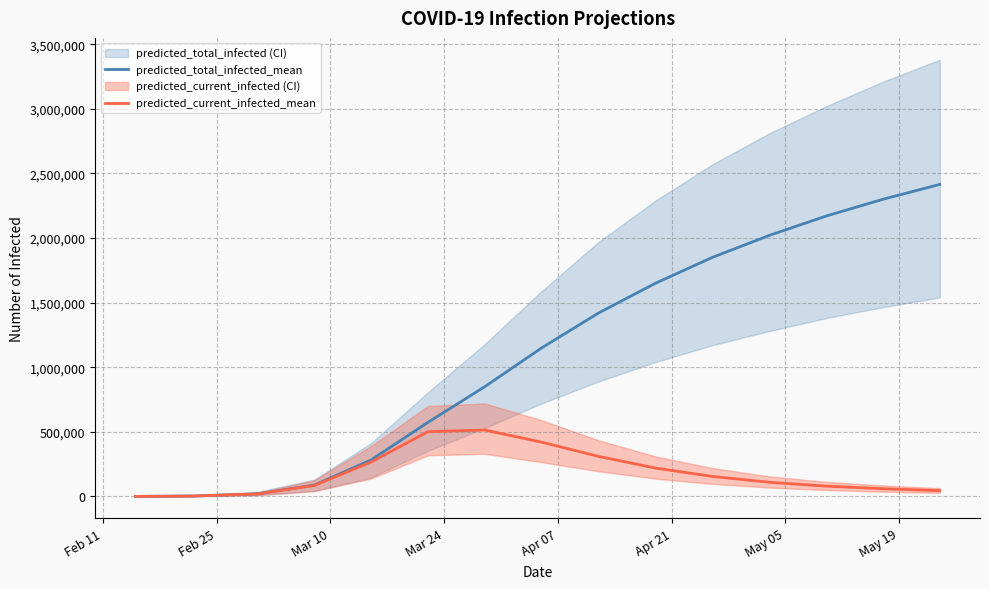

True or false: predicted_total_infected_mean and predicted_current_infected_mean intersect in this chart.

False